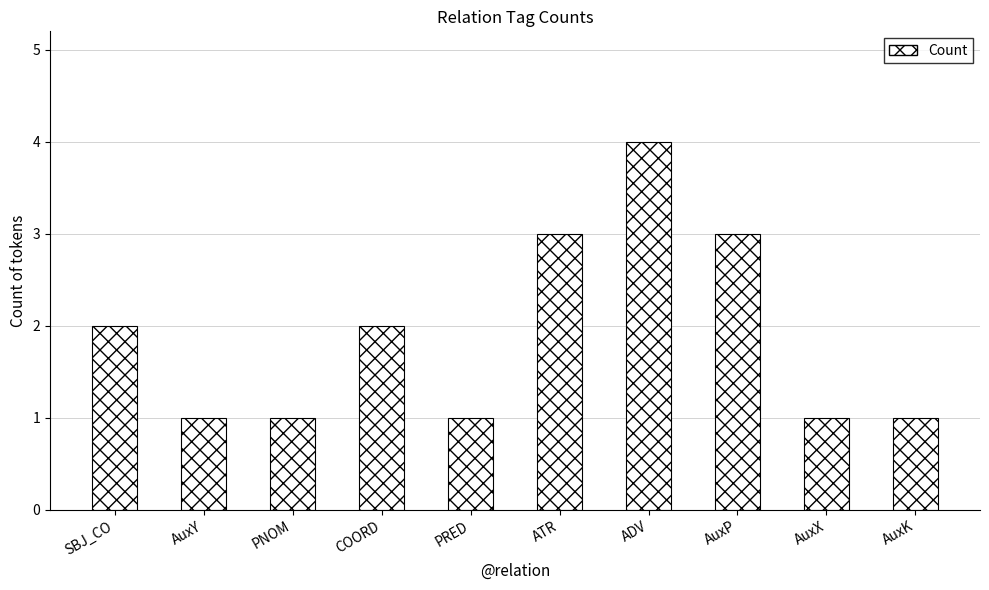

Count the number of data series in this chart.

1